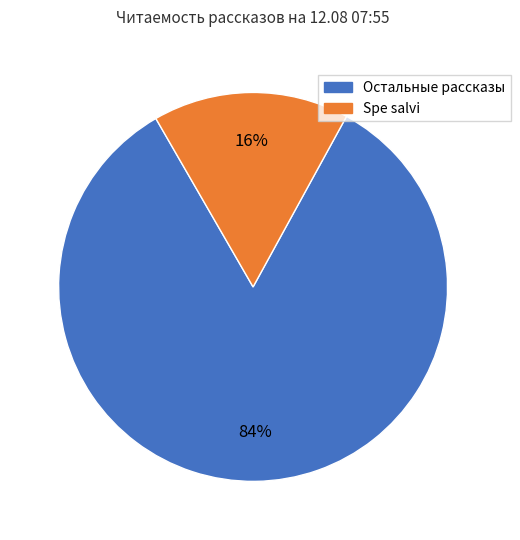

Is there any slice that represents more than half of the pie?

Yes